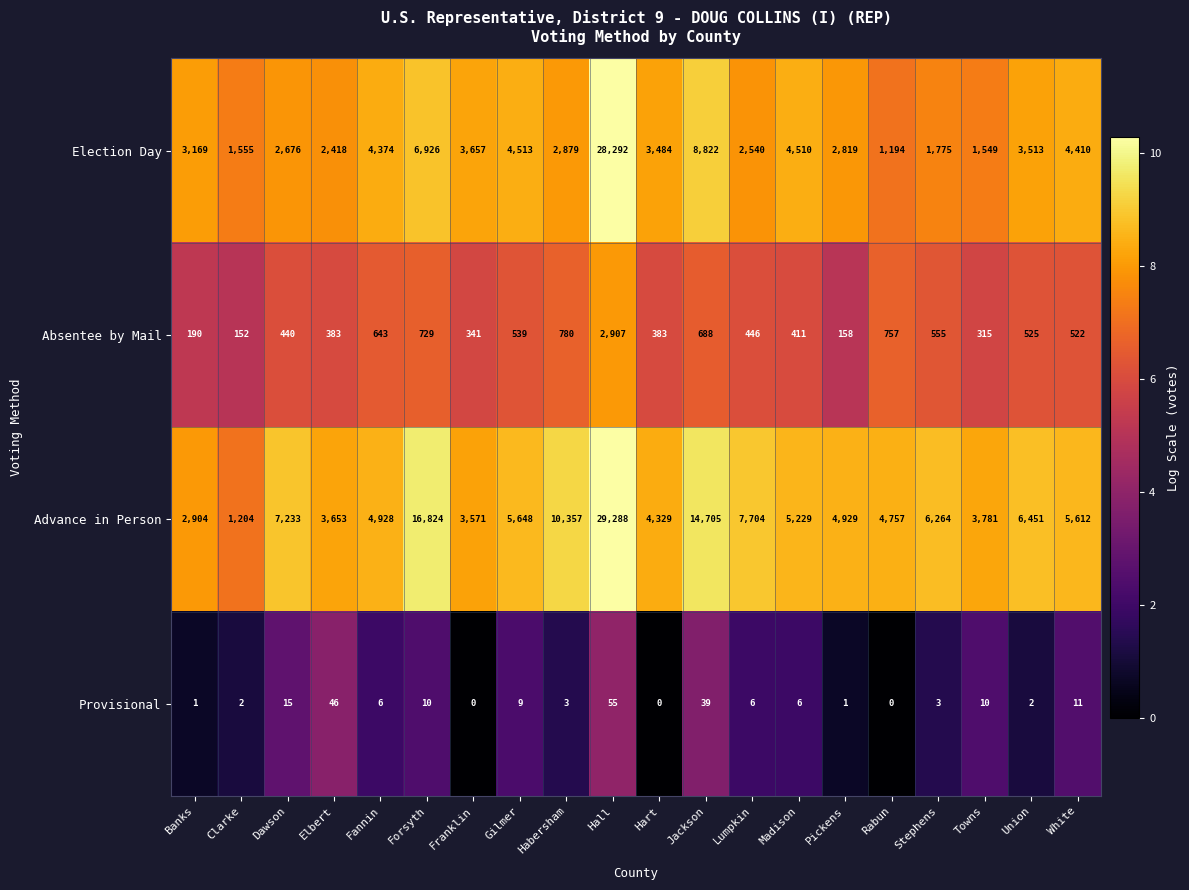

Rank the series at Hart from highest to lowest value.

Advance in Person, Election Day, Absentee by Mail, Provisional